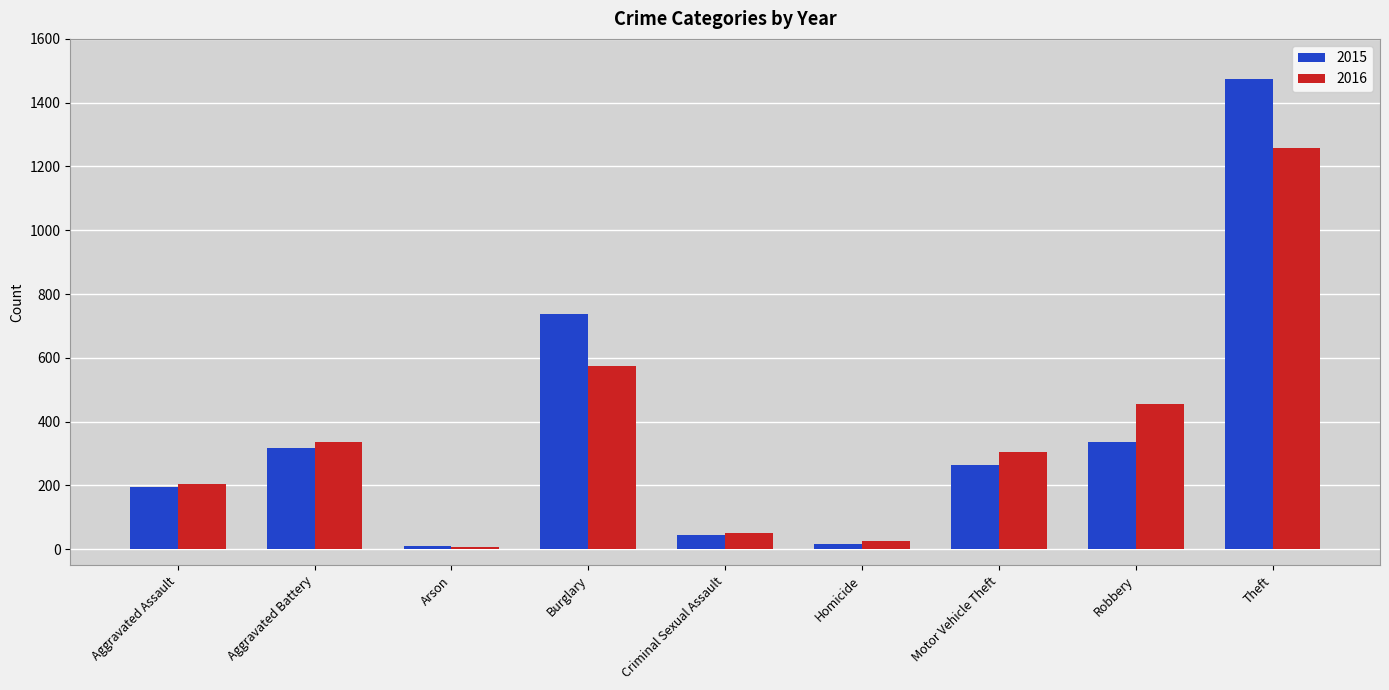

The value of 2016 at Homicide is 26. True or false?

True